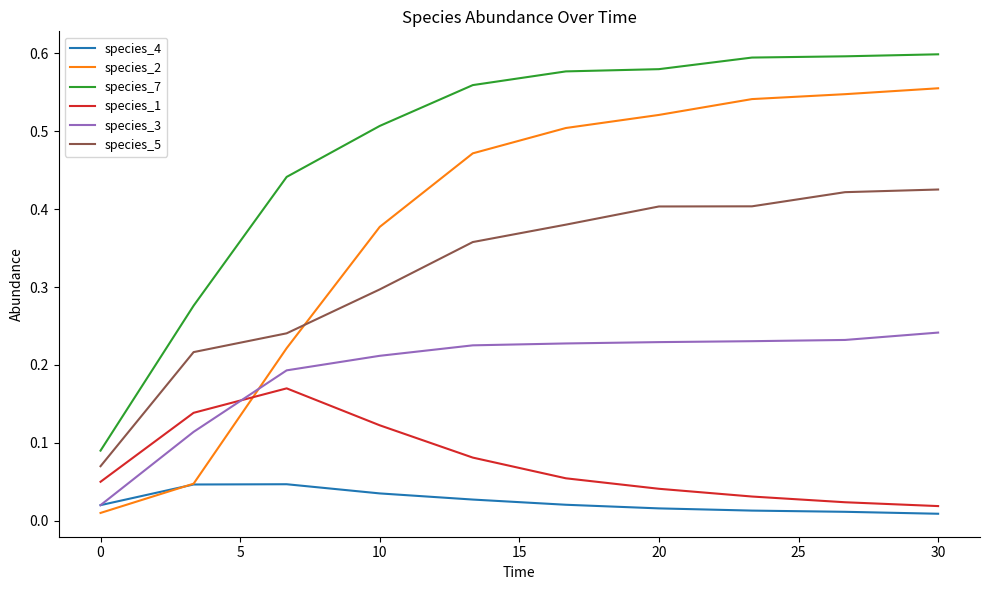

Which series has the largest range (max minus min)?

species_2